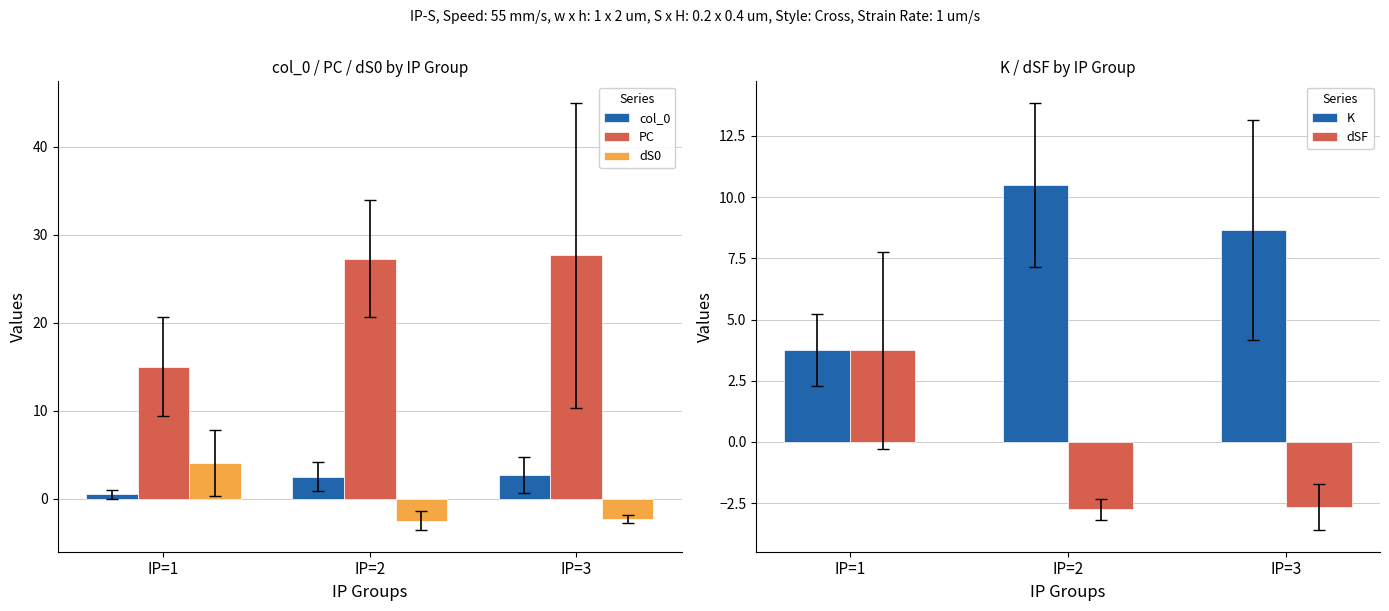

Does the chart contain stacked bars?

No